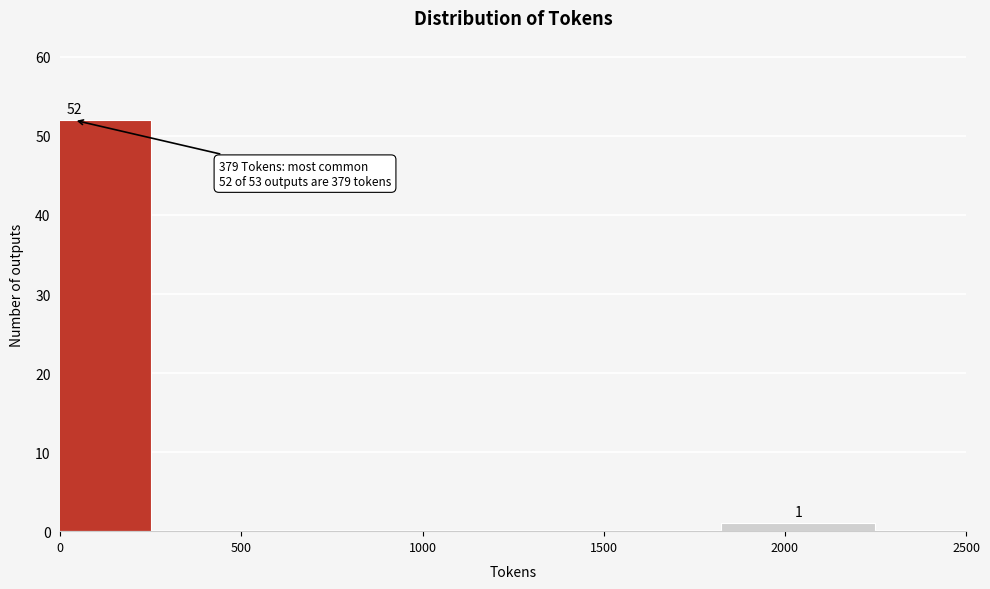

Reading right to left, what are all the values shown in this chart?

2000=1	1500=0	1000=0	500=0	0=52